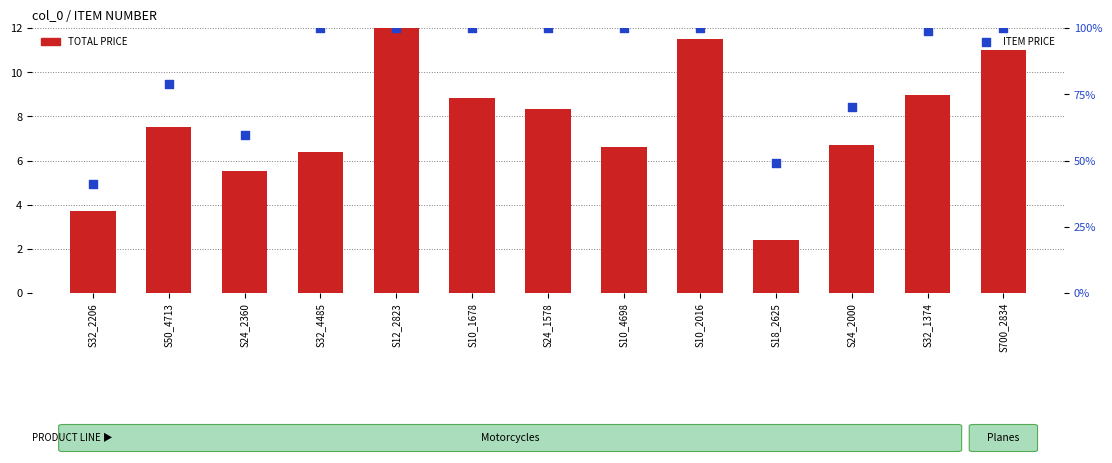

At how many categories does at least one series exceed 5?

12